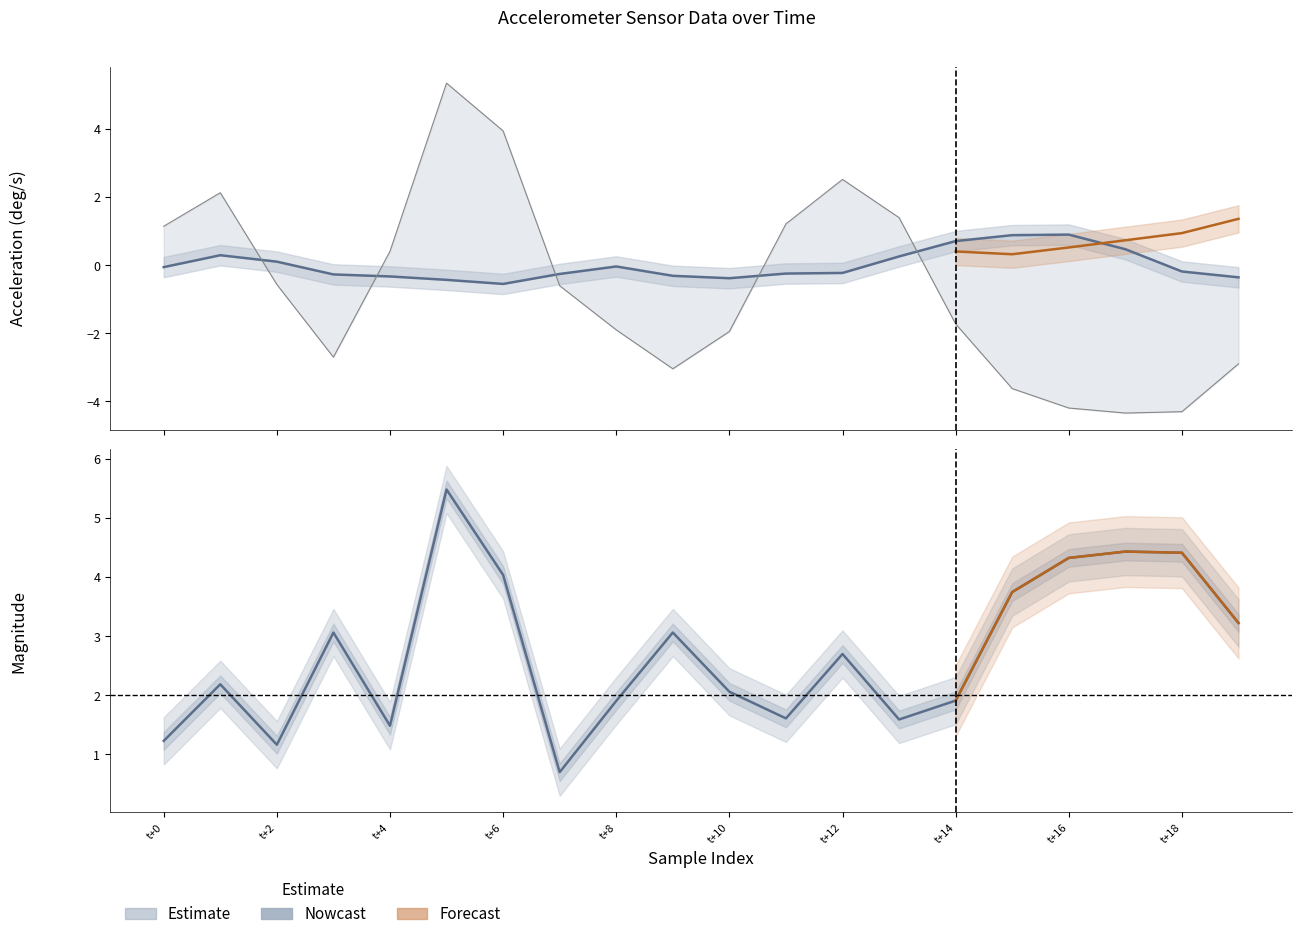

Where does the magnitude series first go above 2?

1